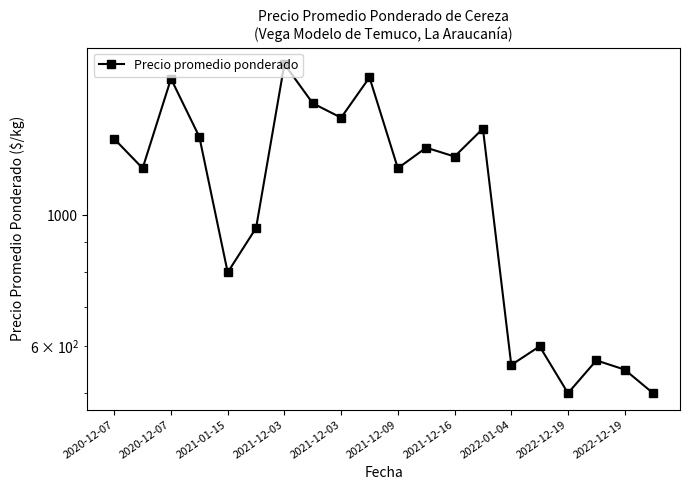

How many interior local peaks (higher than both neighbors) does the data have?

7